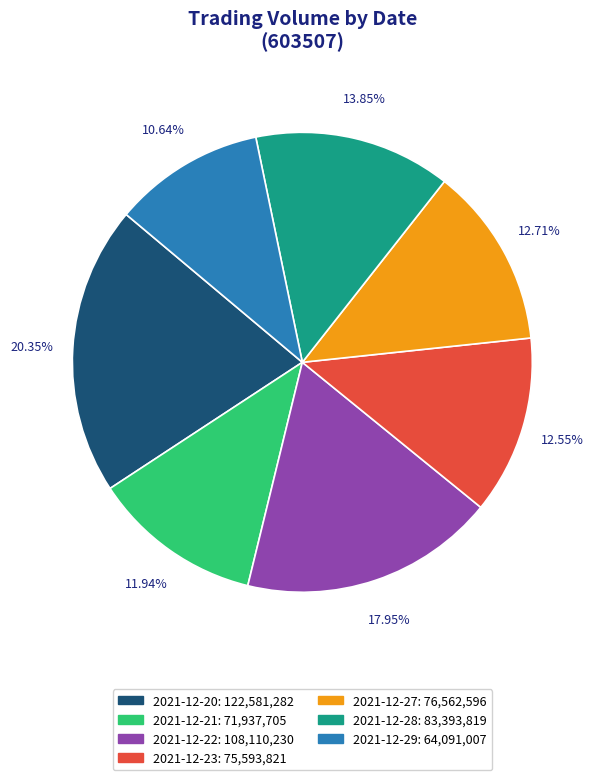

Count the number of slices in the pie.

7